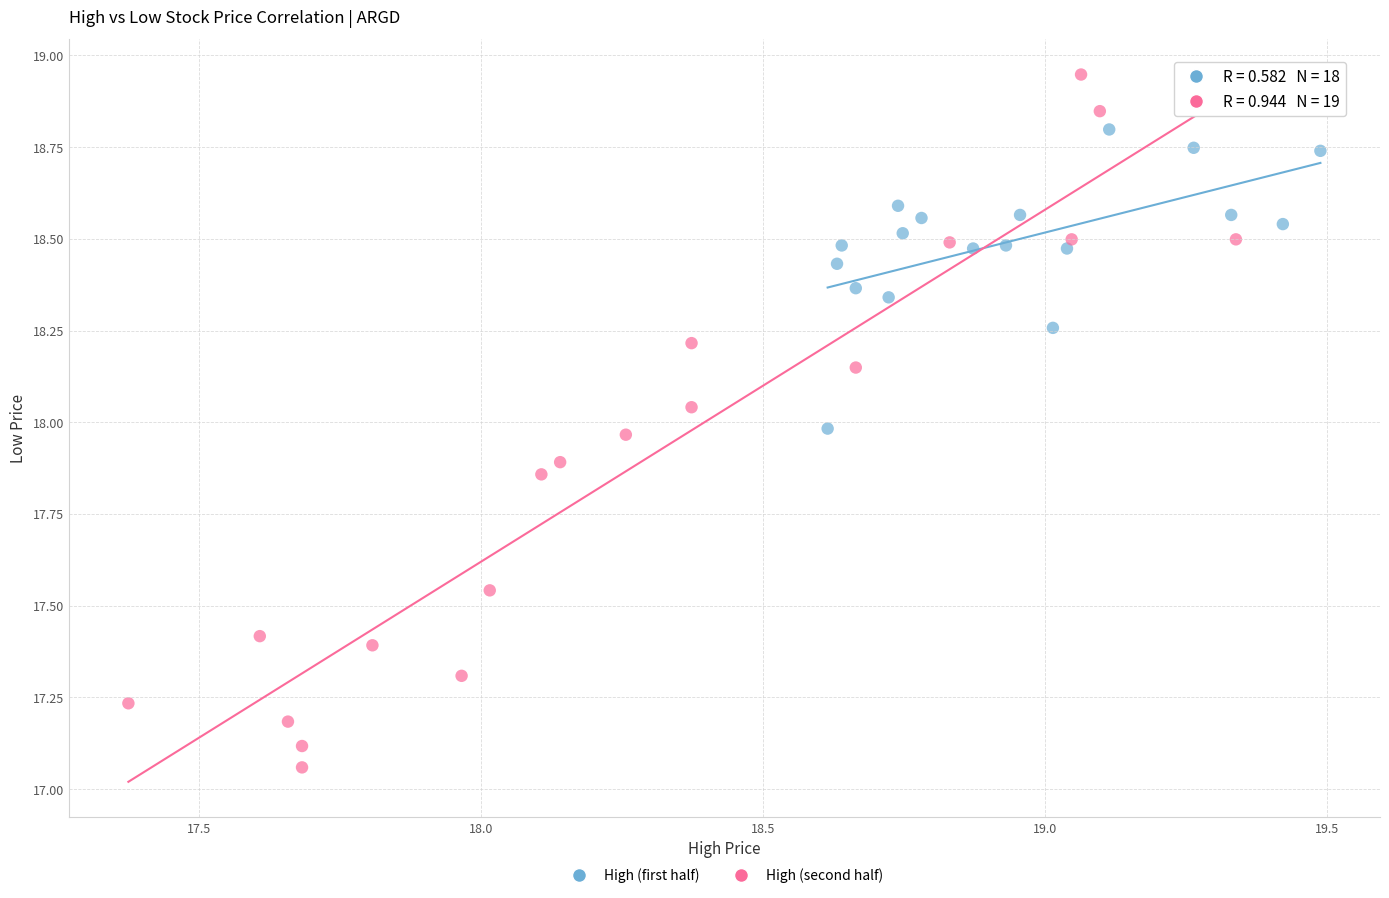

Which series has the widest spread of Y values?

High (second half)